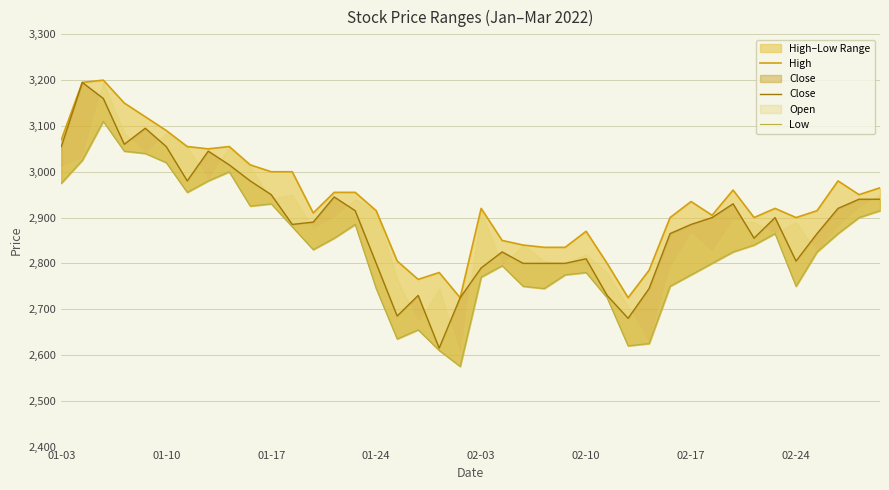

How many data points in Close are above 2890?

19